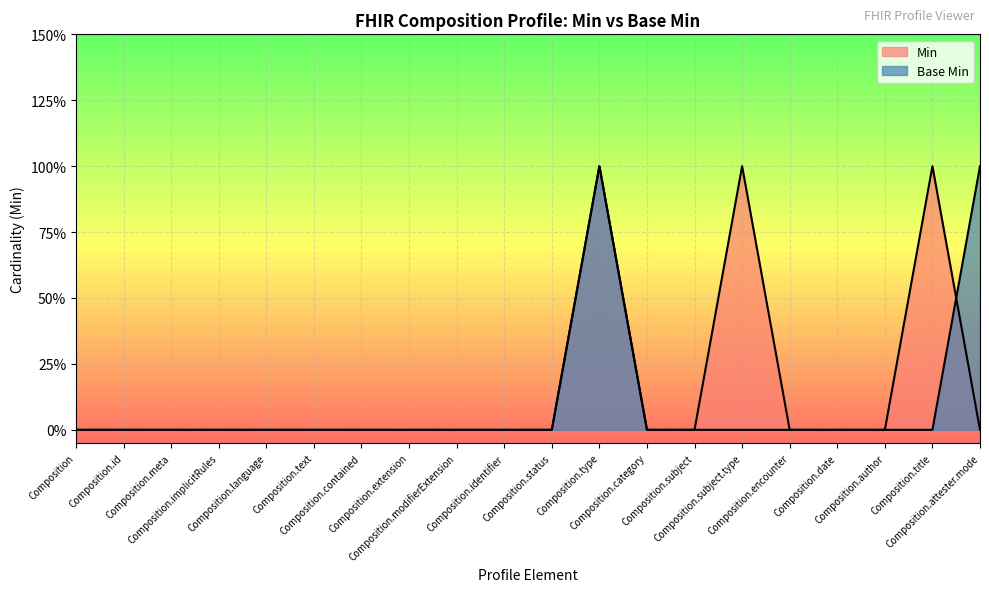

Rank the series by their average value, from lowest to highest.

Base Min, Min